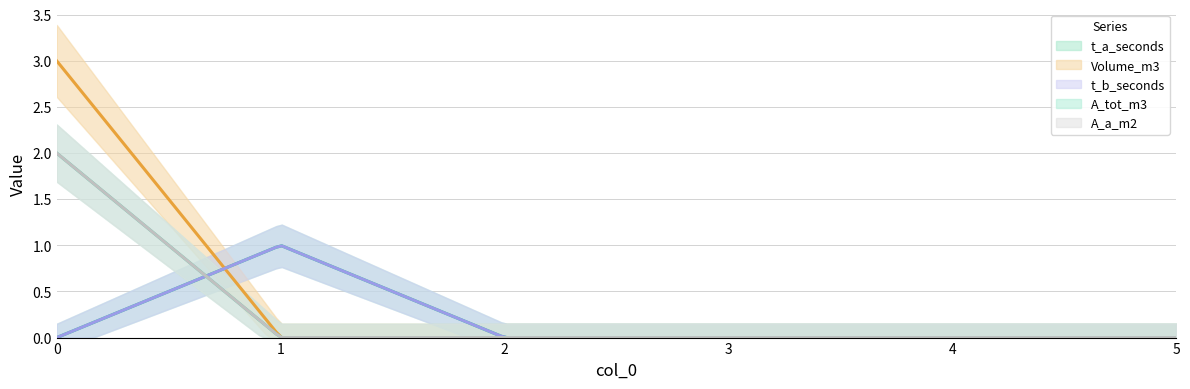

Is this an area chart (filled region under the line)?

No